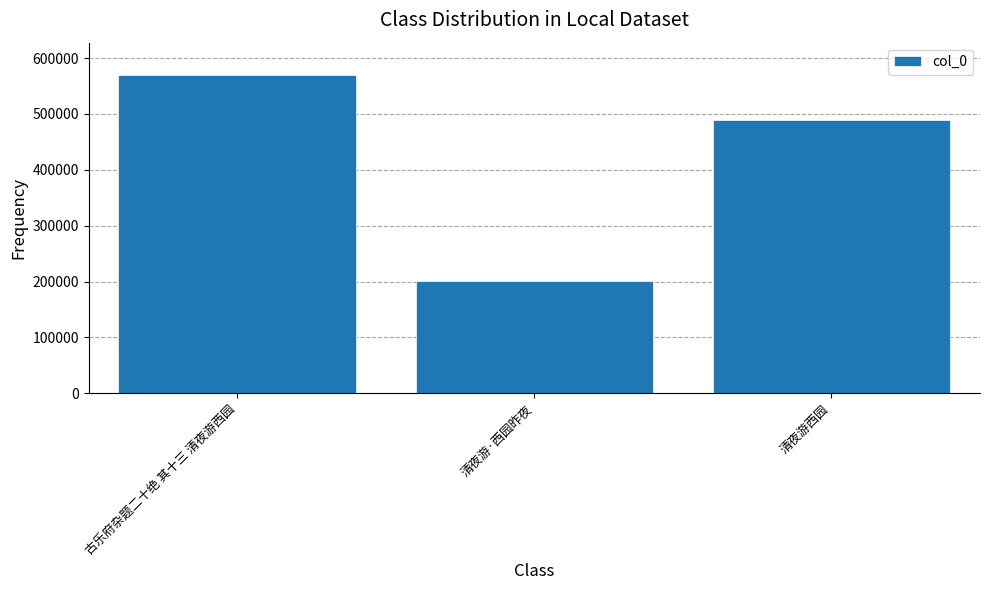

Which category has the highest value across all series?

古乐府杂题二十绝 其十三 清夜游西园